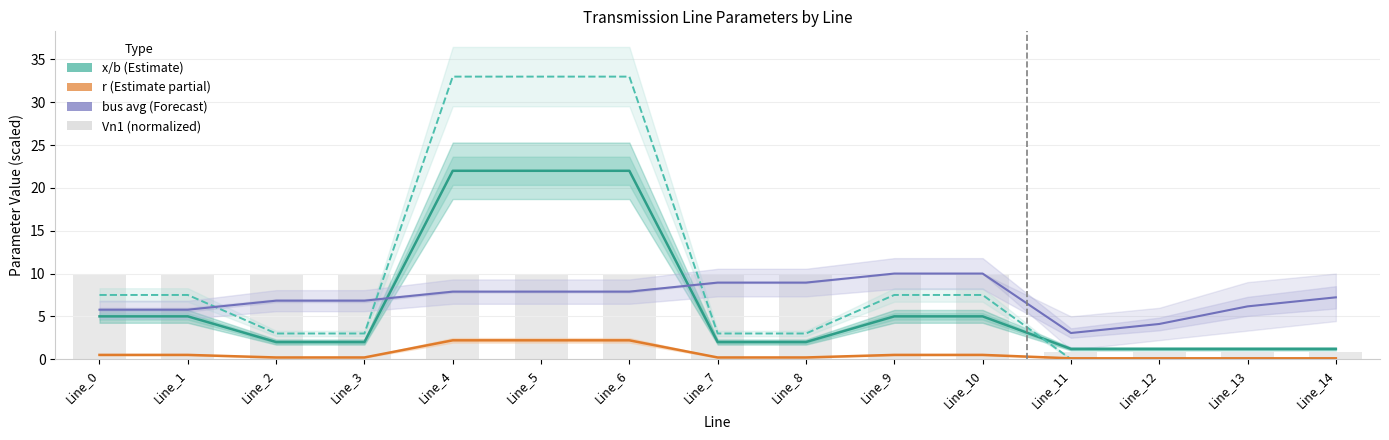

What is the total value across all series at Line_12?

6.3